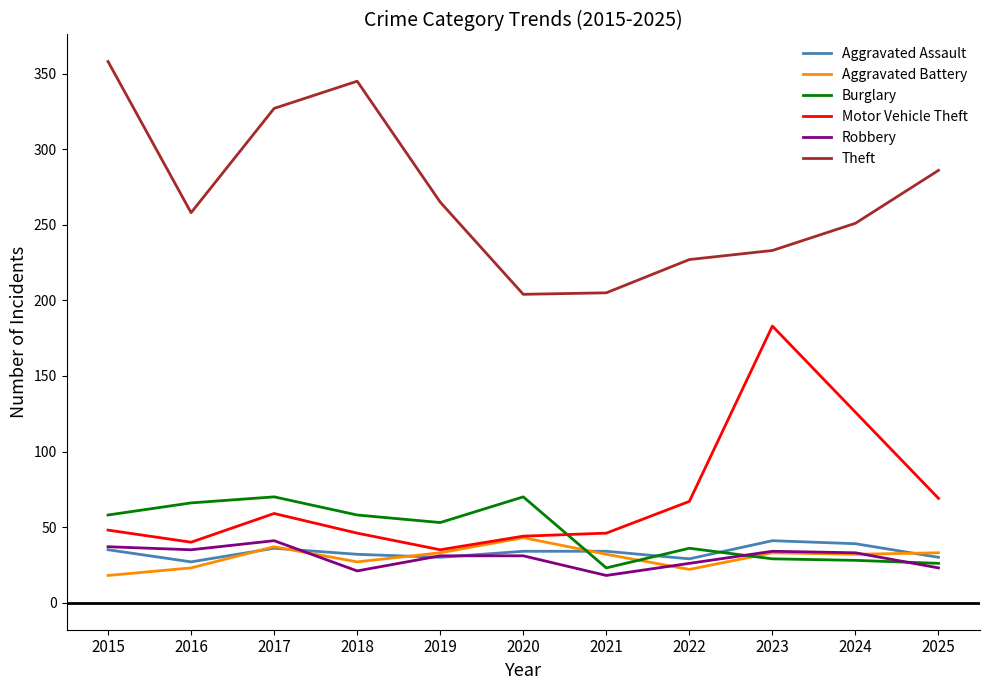

Is it true that Aggravated Assault equals 23 at 2024?

False